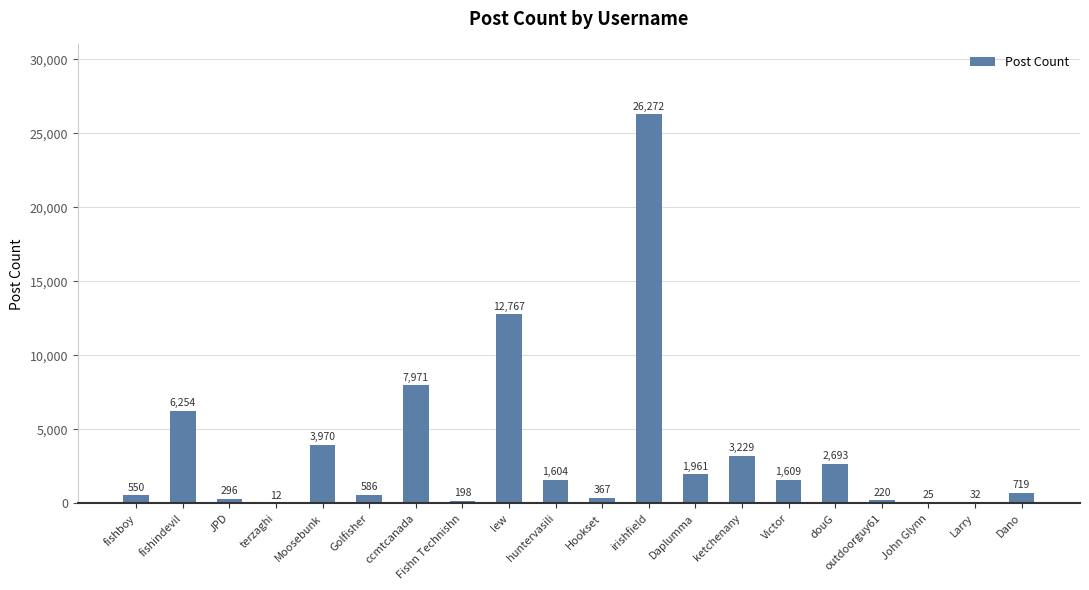

Reading left to right, list all the values displayed in this chart.

fishboy=550	fishindevil=6254	JPD=296	terzaghi=12	Moosebunk=3970	Golfisher=586	ccmtcanada=7971	Fishn Technishn=198	lew=12767	huntervasili=1604	Hookset=367	irishfield=26272	Daplumma=1961	ketchenany=3229	Victor=1609	douG=2693	outdoorguy61=220	John Glynn=25	Larry=32	Dano=719